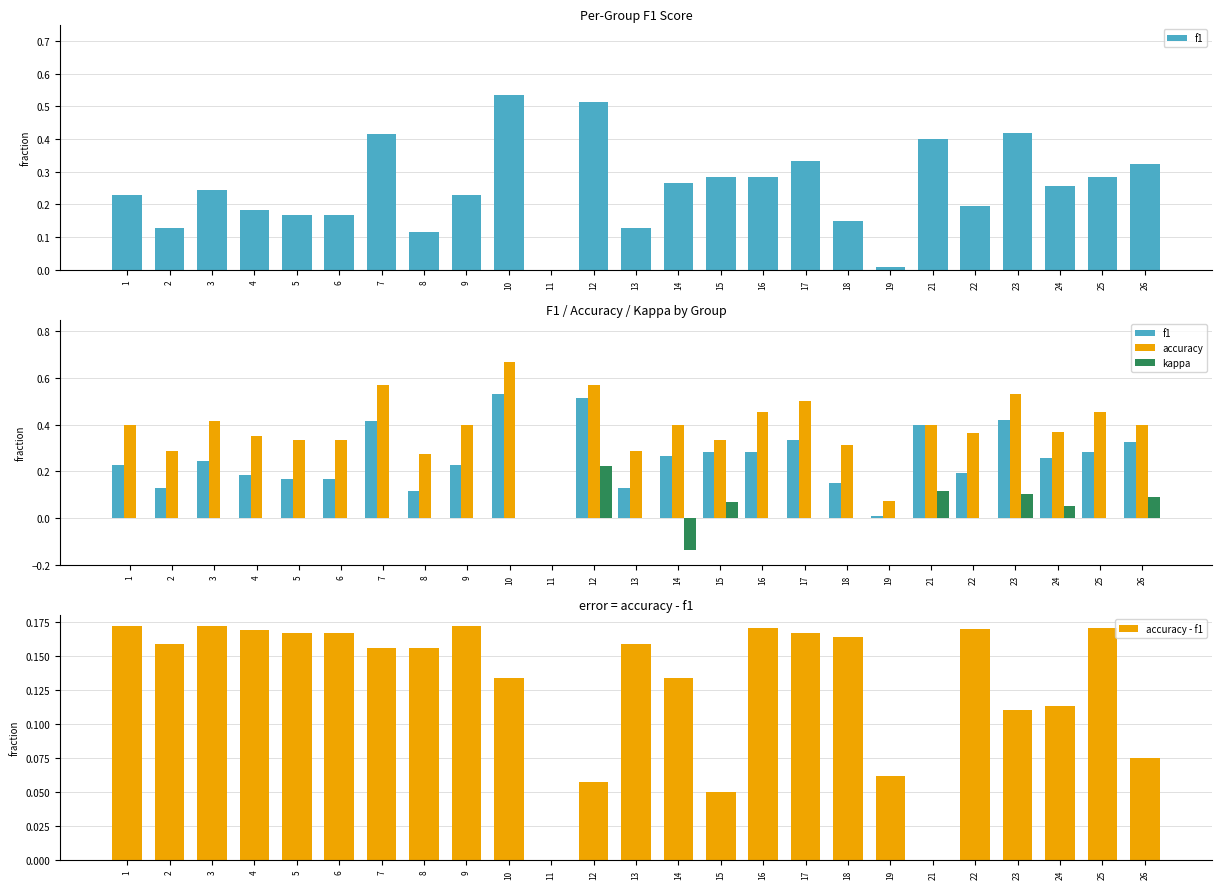

How many positive values does the accuracy - f1 series have?

23